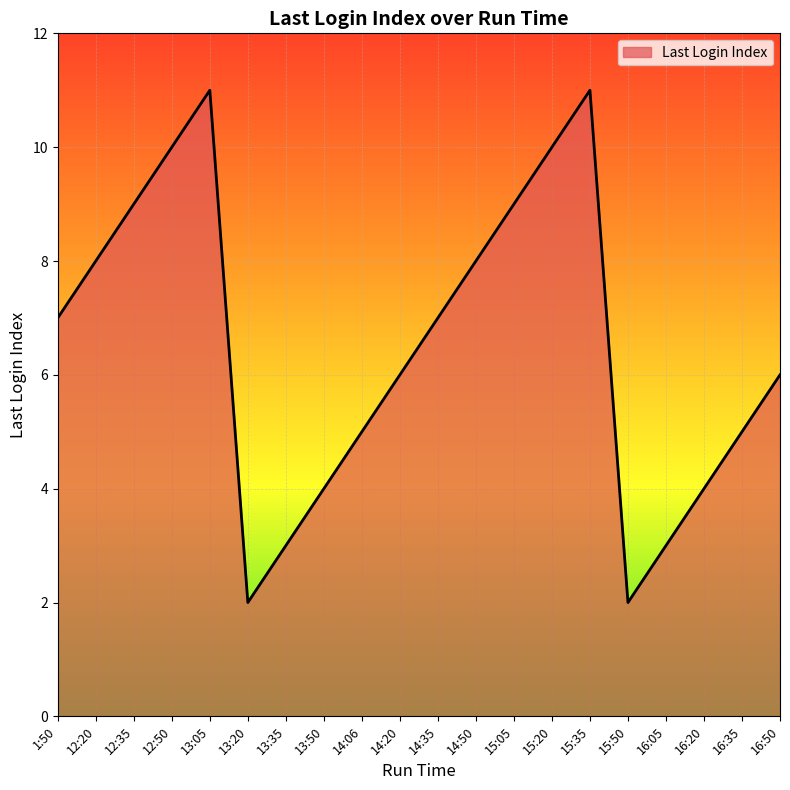

True or false: the data has more than 1 interior local peaks.

True